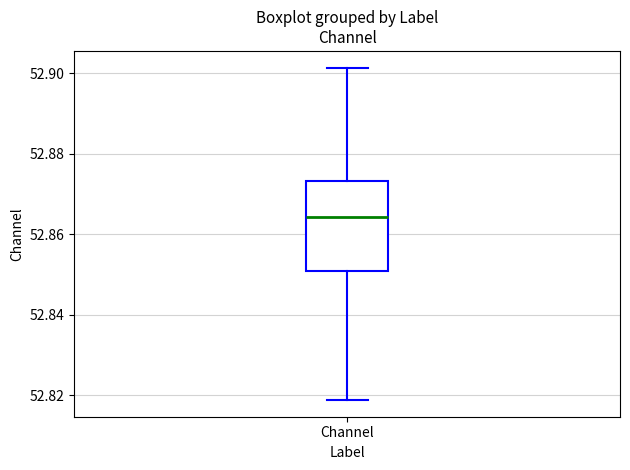

Where is the lower edge of the box for Channel on the y-axis? The values are not printed on the chart, so give them approximately, as read against the axis.

52.850